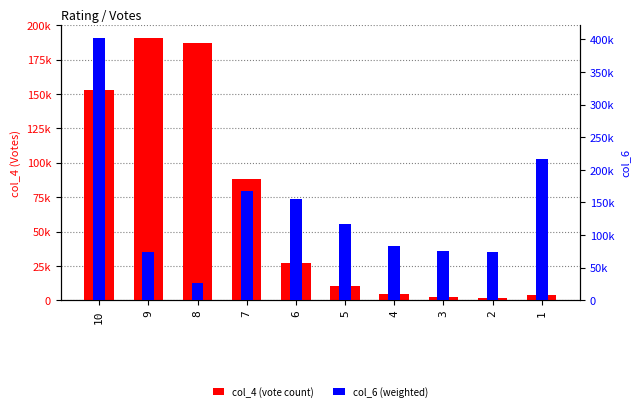

What is the minimum value shown in the chart?

1834.0